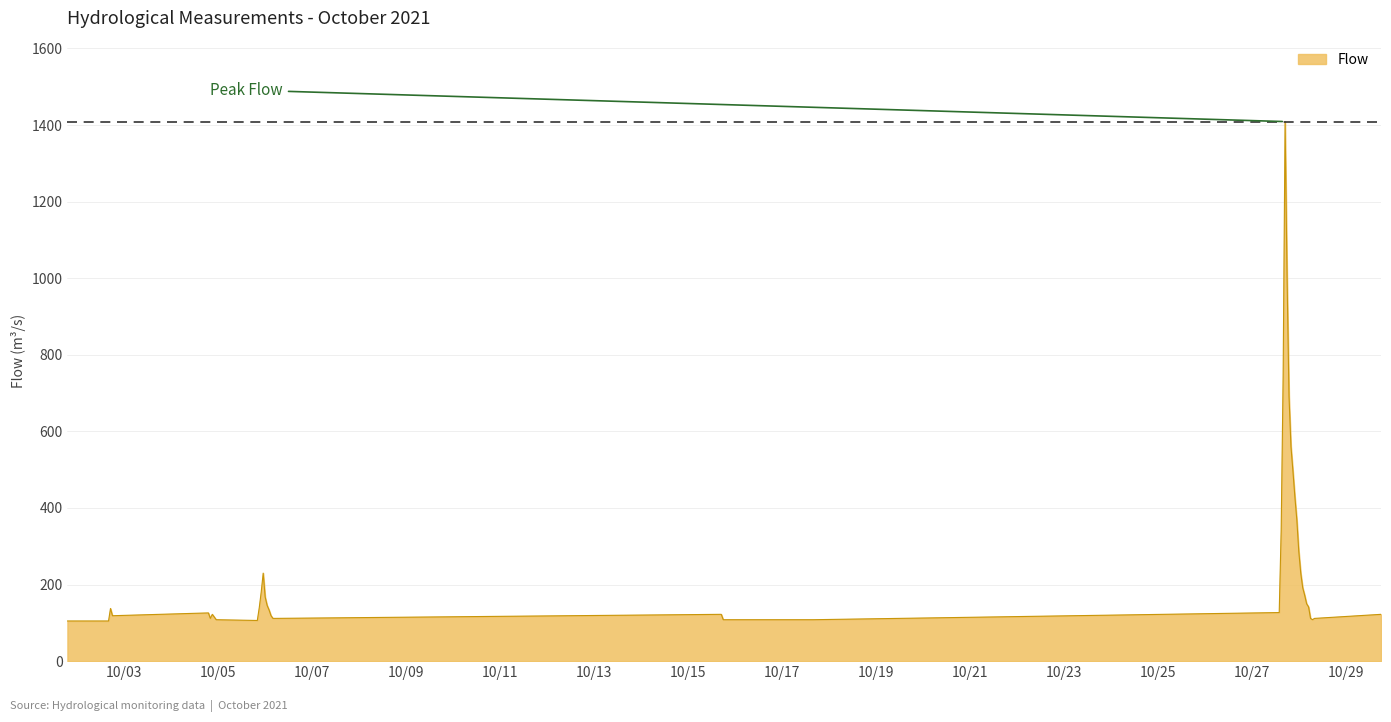

What is the greatest value displayed?

1409.0